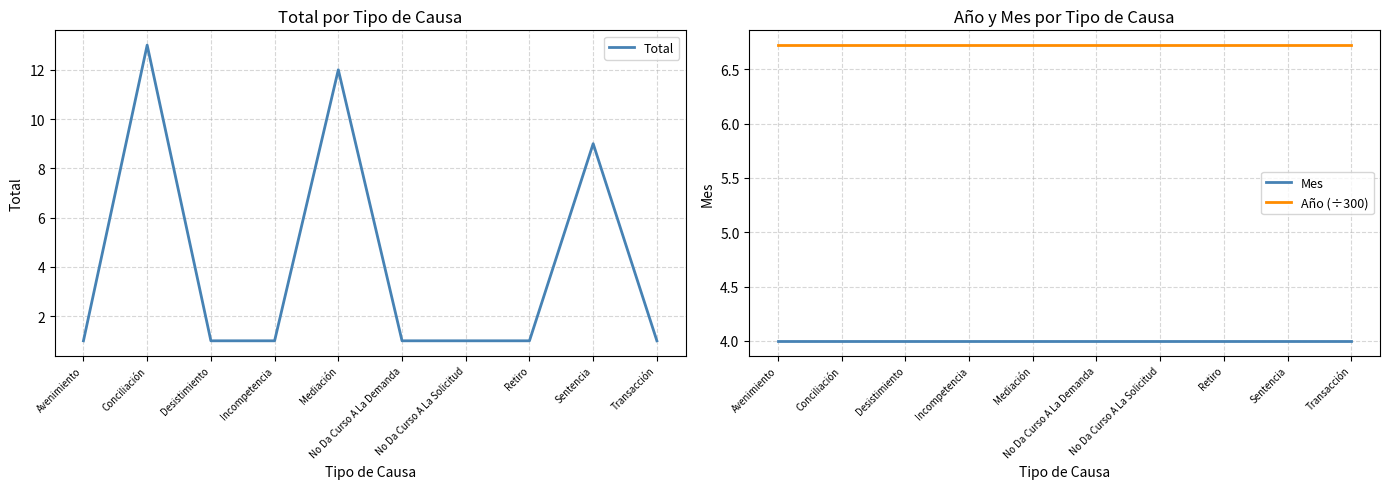

Where is Mes nearest to the value 4?

Avenimiento